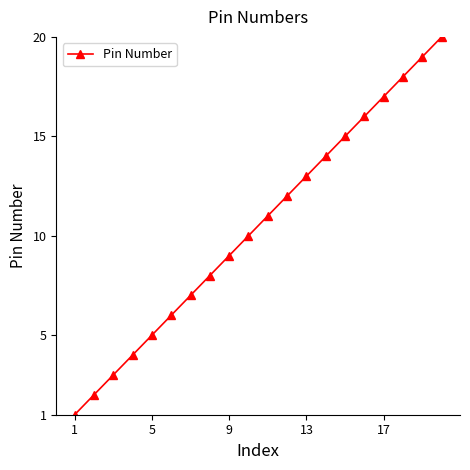

How many categories are shown in the chart?

20